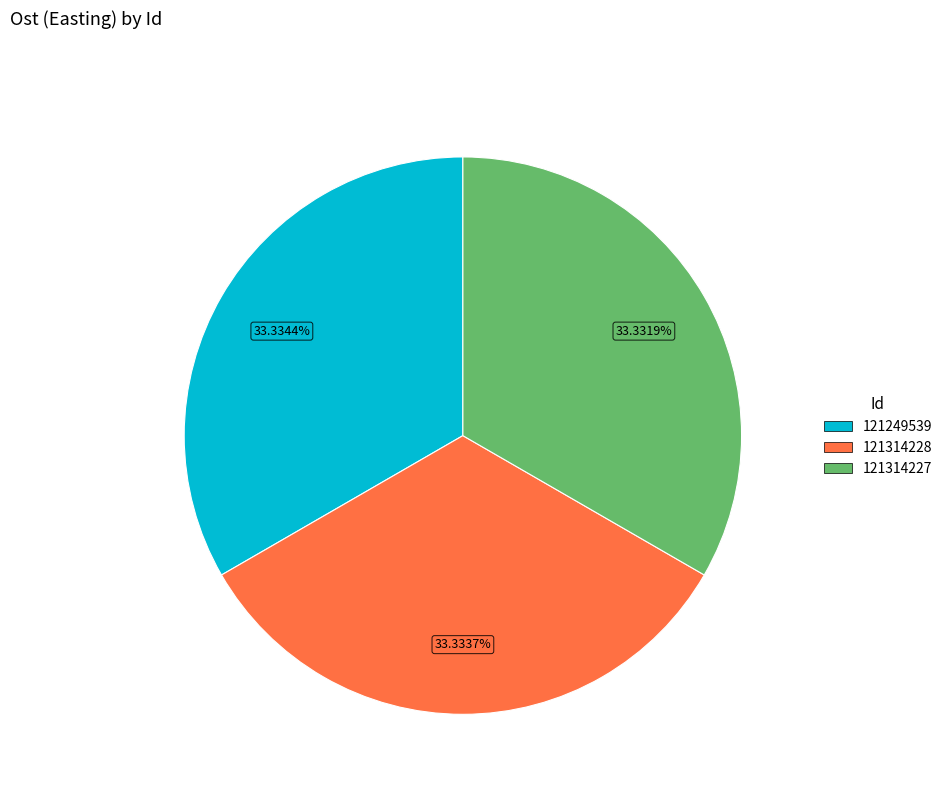

Does any single category account for the majority?

No